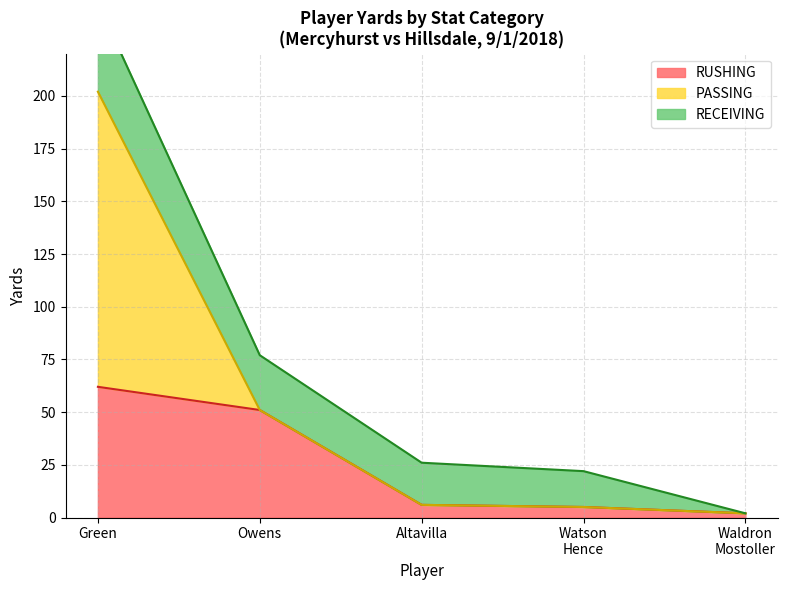

What is the label of the 5th point from the right?

Green